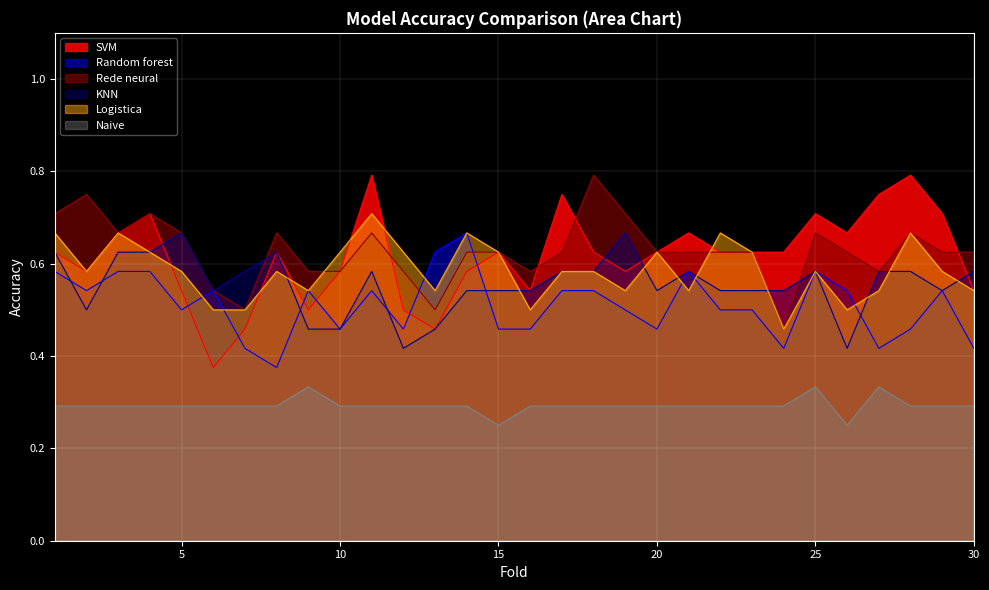

What are all the series names shown in the legend?

SVM, Random forest, Rede neural, KNN, Logistica, Naive